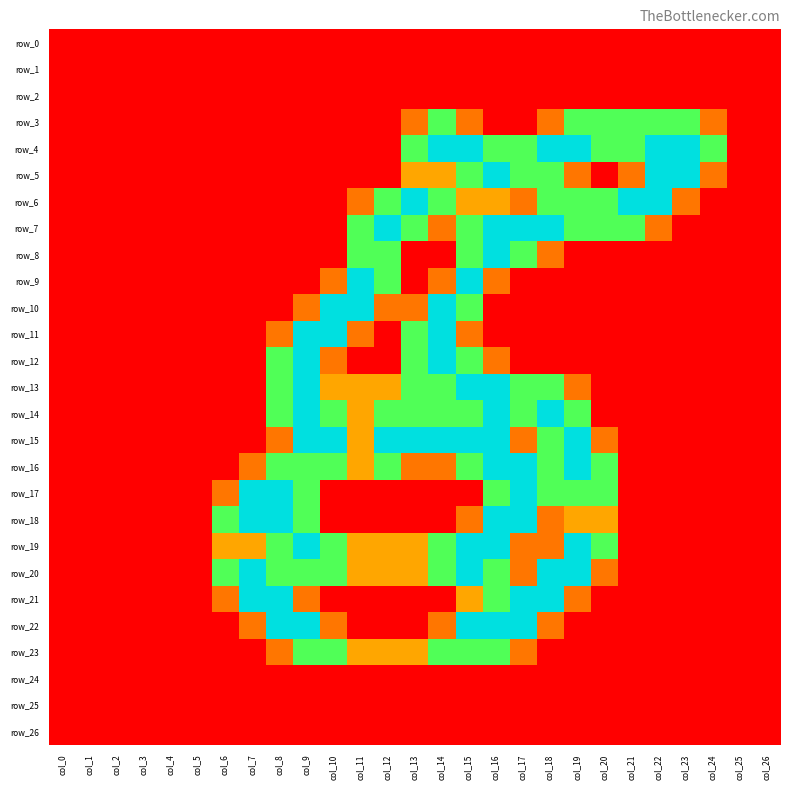

Which series has the largest total across all categories?

row_20